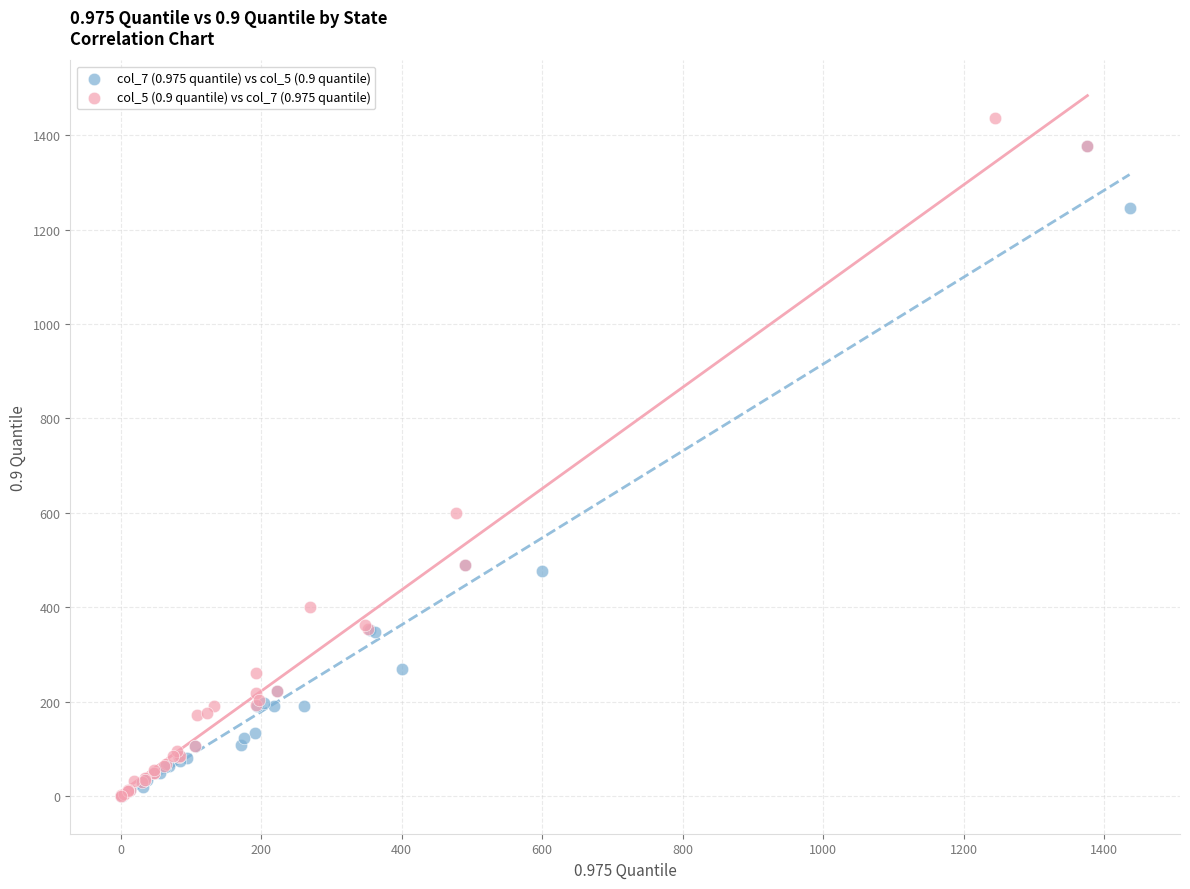

What are all the series names shown in the legend?

col_7 (0.975 quantile) vs col_5 (0.9 quantile), col_5 (0.9 quantile) vs col_7 (0.975 quantile)